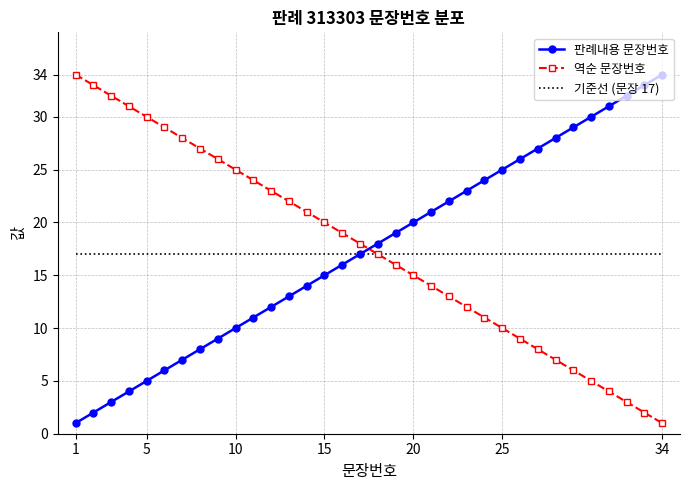

What is the maximum value shown in the chart?

34